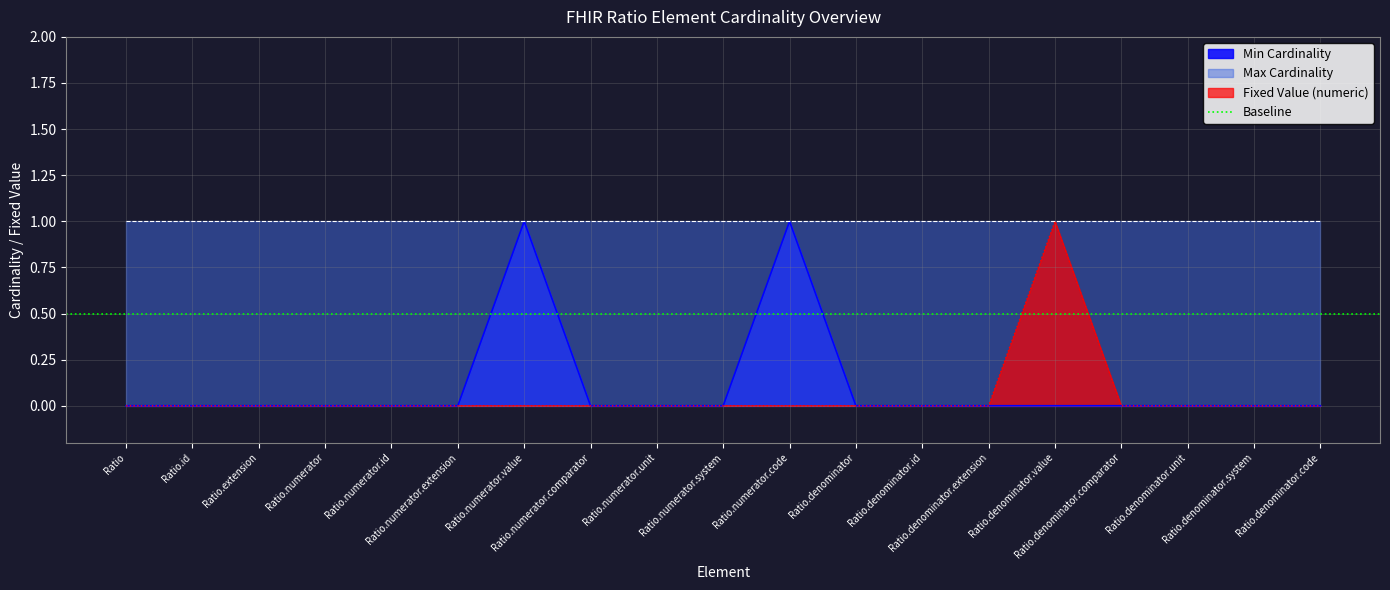

What is the sum of all Min Cardinality values?

2